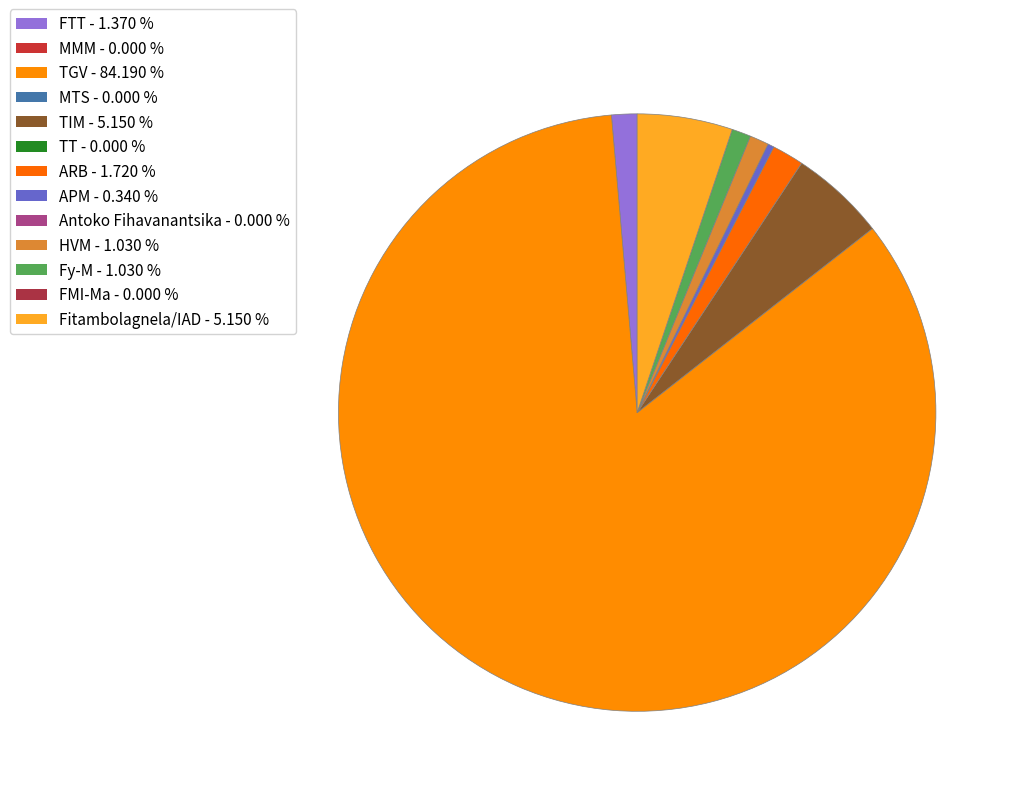

What is the smallest slice in the pie chart?

MMM